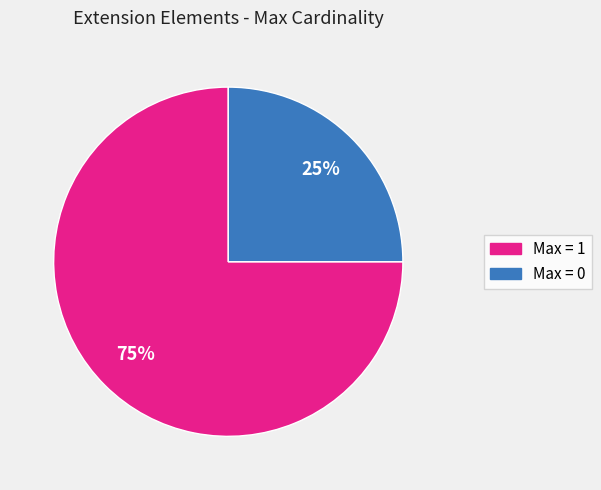

Is there a majority slice in this chart?

Yes